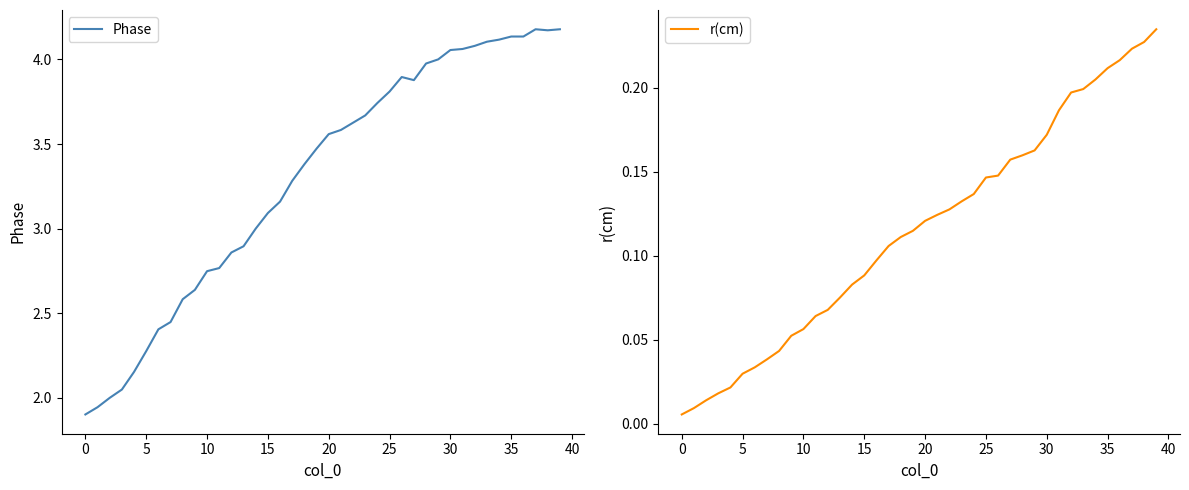

Reading right to left, list all the values displayed in this chart.

Phase: 4.2	4.2	4.2	4.1	4.1	4.1	4.1	4.1	4.1	4.1	4.0	4.0	3.9	3.9	3.8	3.7	3.7	3.6	3.6	3.6	3.5	3.4	3.3	3.2	3.1	3.0	2.9	2.9	2.8	2.7	2.6	2.6	2.4	2.4	2.3	2.2	2.0	2.0	1.9	1.9
r(cm): 0.2	0.2	0.2	0.2	0.2	0.2	0.2	0.2	0.2	0.2	0.2	0.2	0.2	0.1	0.1	0.1	0.1	0.1	0.1	0.1	0.1	0.1	0.1	0.1	0.1	0.1	0.1	0.1	0.1	0.1	0.1	0.0	0.0	0.0	0.0	0.0	0.0	0.0	0.0	0.0